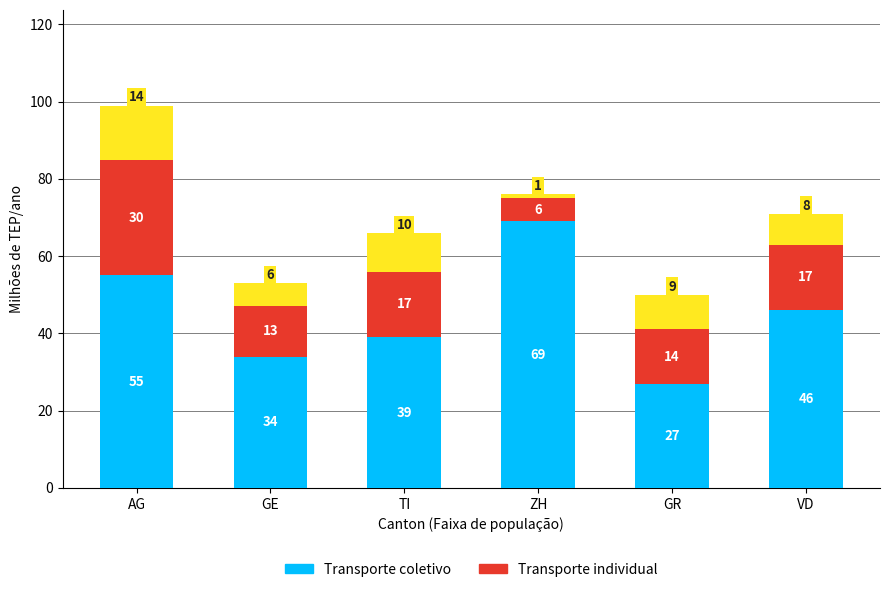

Which has a higher value, GE or GR?

GE